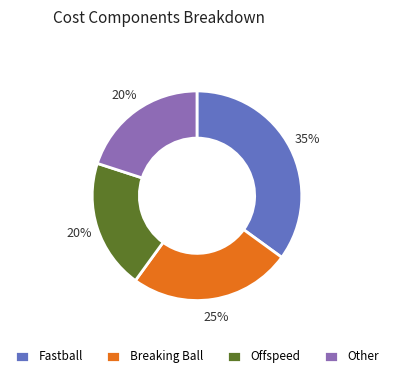

To the nearest percent, what is the average slice percentage?

25%